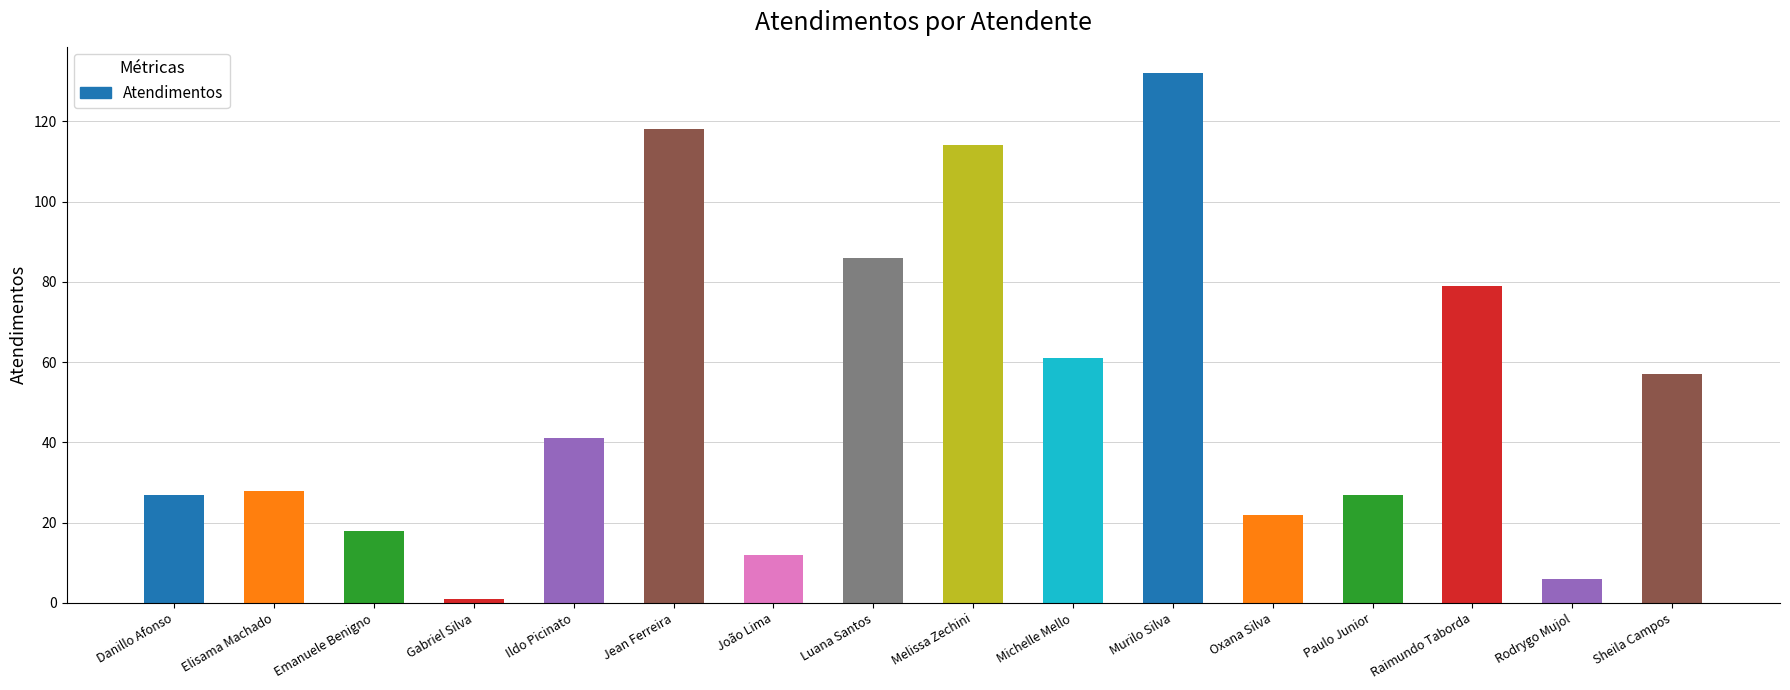

What is the greatest value displayed?

132